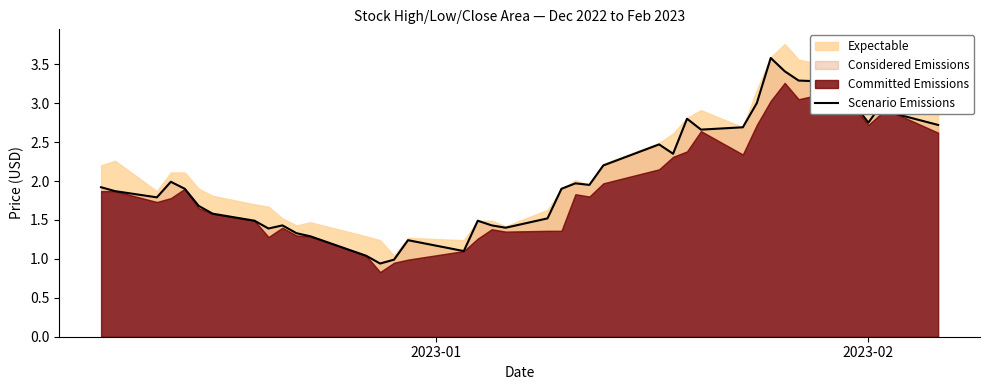

Reading left to right, transcribe all the data shown in this chart.

1.9	1.9	1.8	2.0	1.9	1.7	1.6	1.5	1.4	1.4	1.3	1.3	1.0	0.9	1.0	1.2	1.1	1.5	1.4	1.4	1.5	1.9	2.0	1.9	2.2	2.5	2.4	2.8	2.7	2.7	3.0	3.6	3.4	3.3	3.3	3.0	2.8	3.0	2.9	2.7